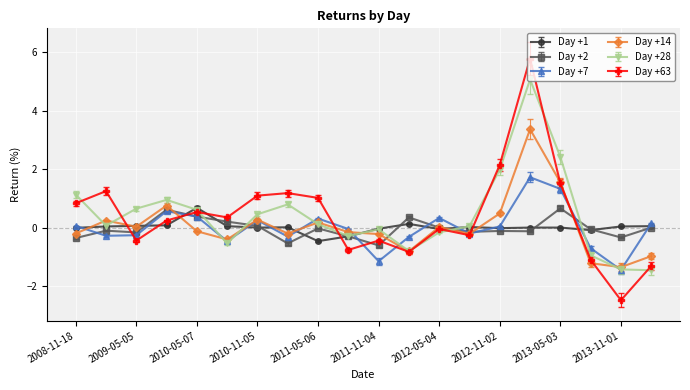

True or false: Day +2 has more than 0 interior local peaks.

True